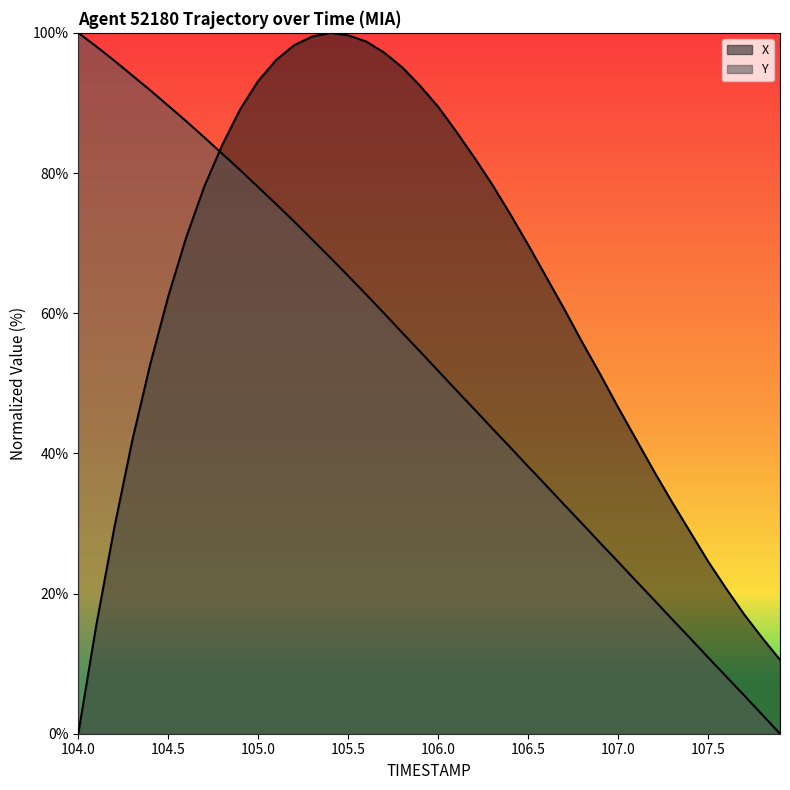

How many data points in Y are less than 54?

20